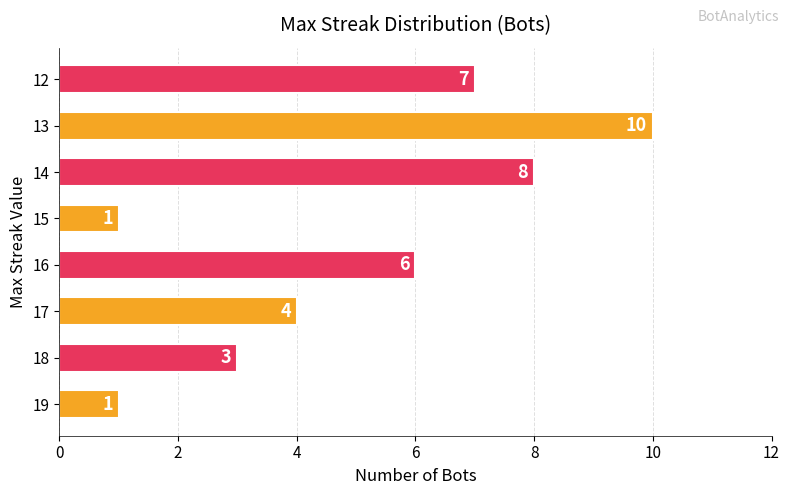

What is the sum of all values?

40